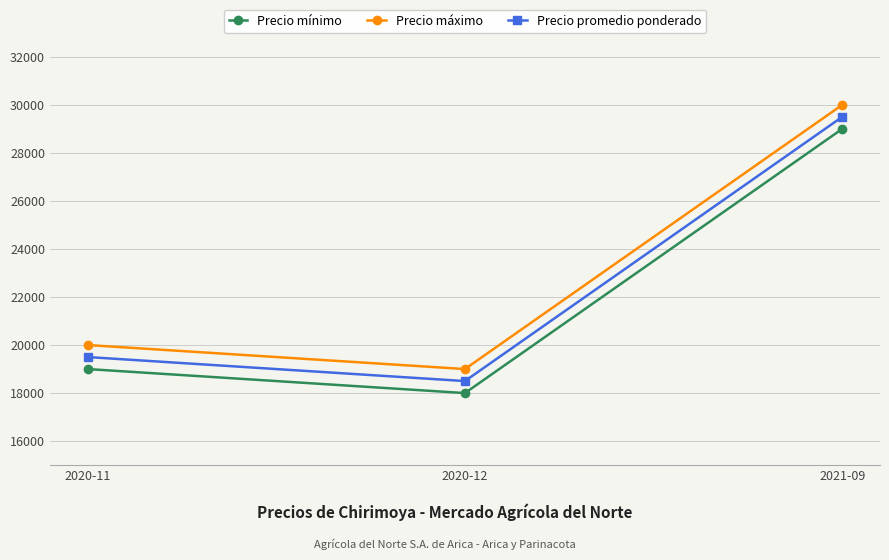

True or false: Precio mínimo has a value of 18000 at 2020-12.

True